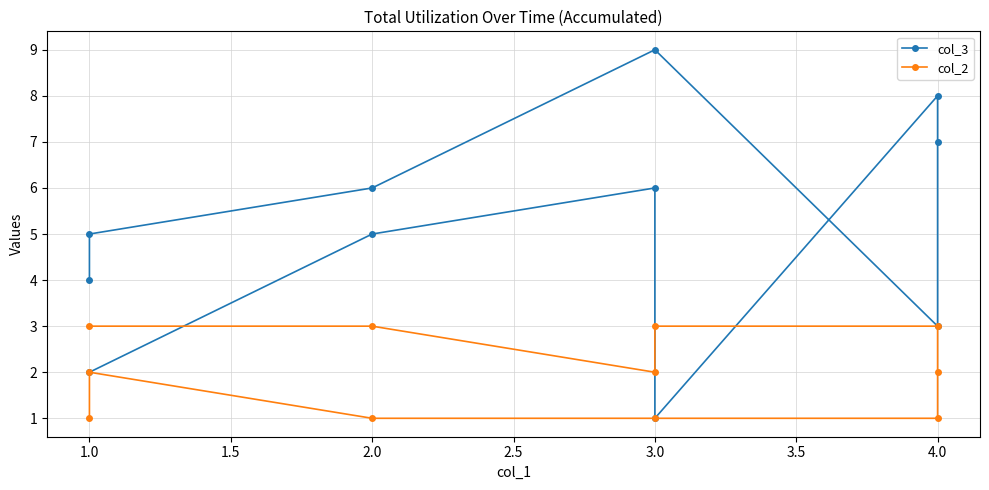

At 4.0, list the series in order from largest to smallest.

col_3, col_2